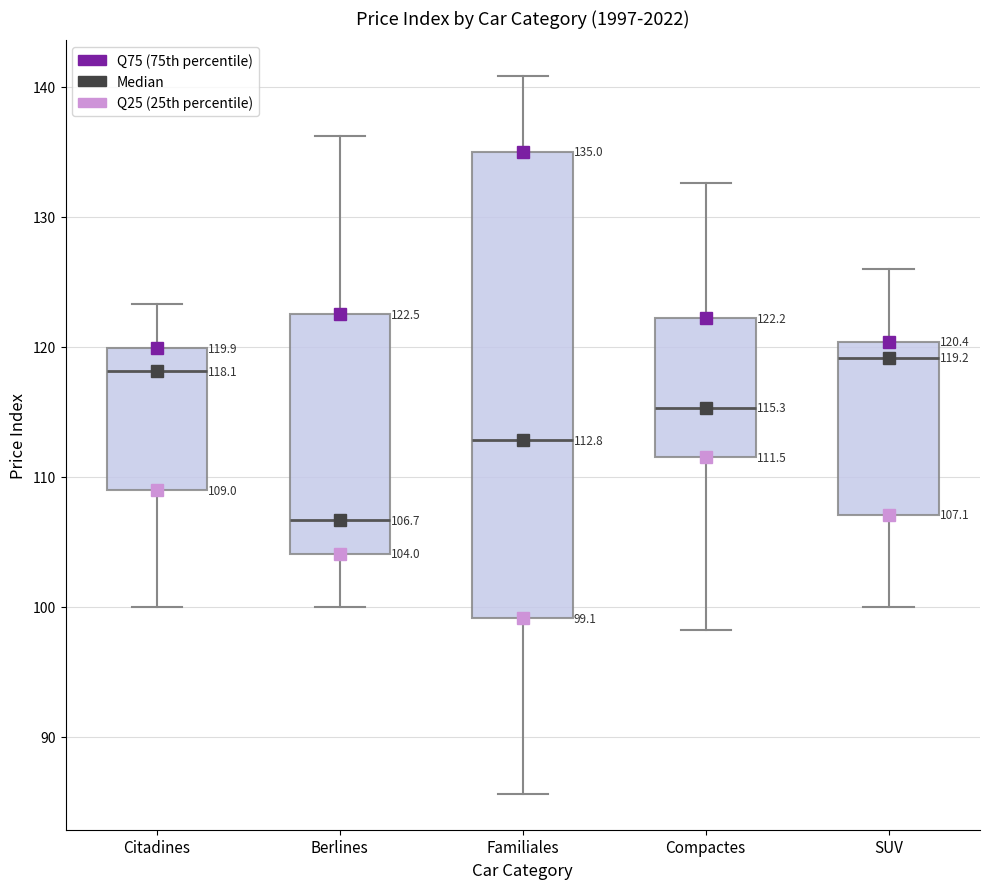

Which box's median line is the highest?

SUV